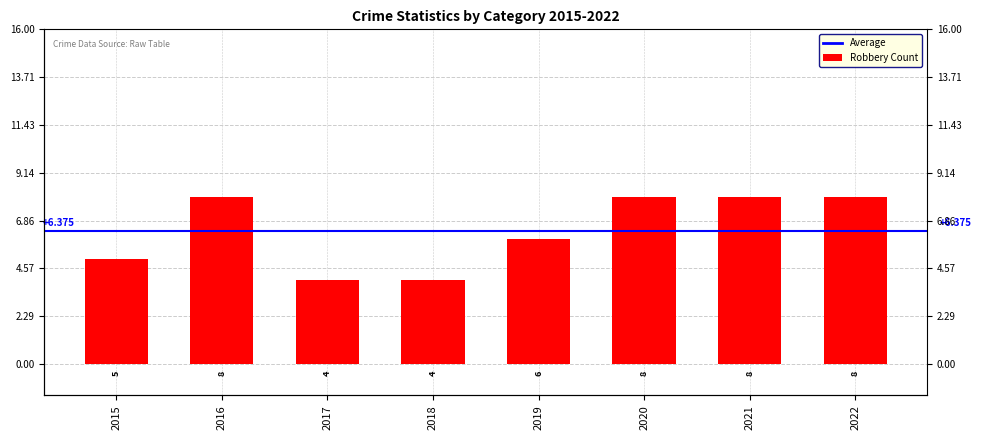

Approximately how many times larger is the value at 2015 compared to 2019?

0.8